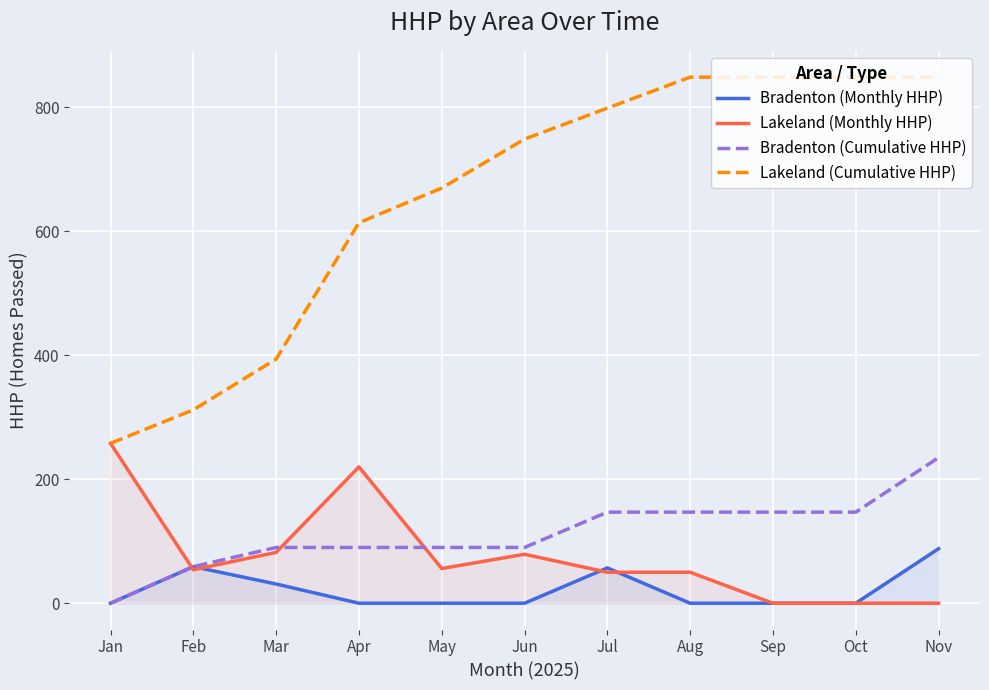

How many data points in Bradenton (Cumulative HHP) are above 90?

5